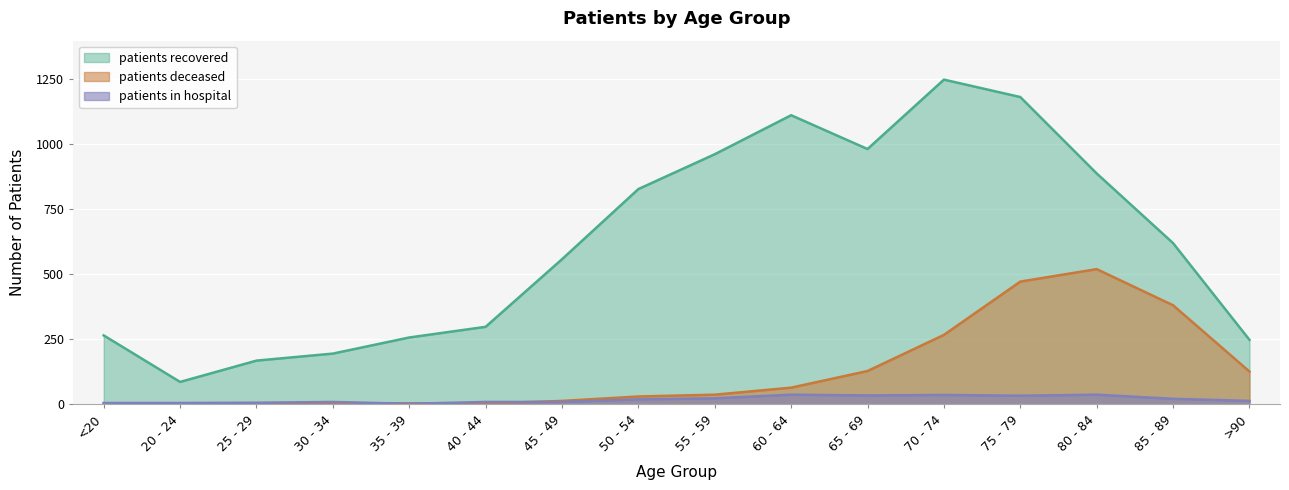

Is it true that patients_recovered equals 265 at <20?

True